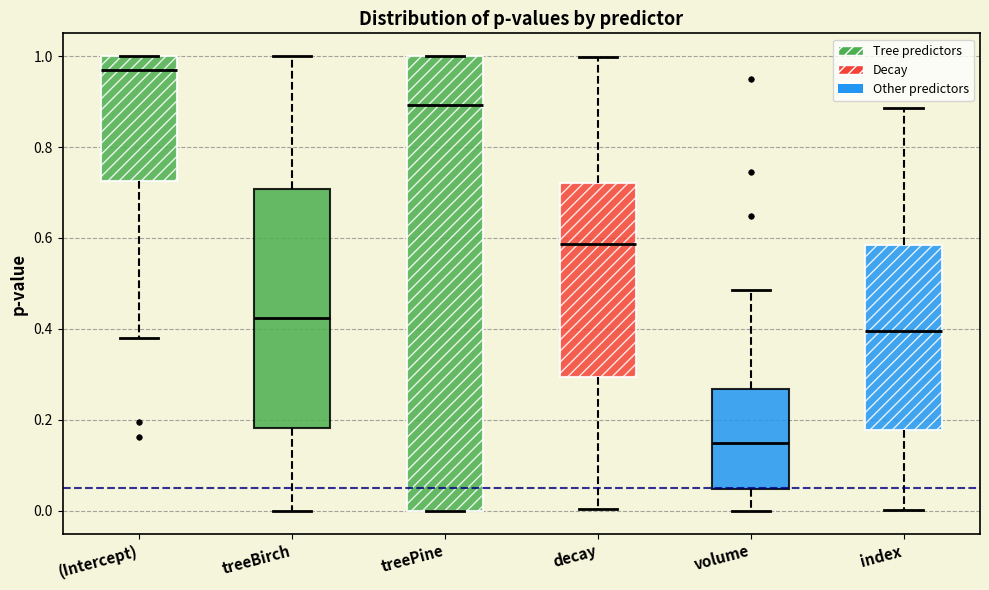

Where does the median line of the box for treePine sit on the y-axis? The values are not printed on the chart, so give them approximately, as read against the axis.

0.90